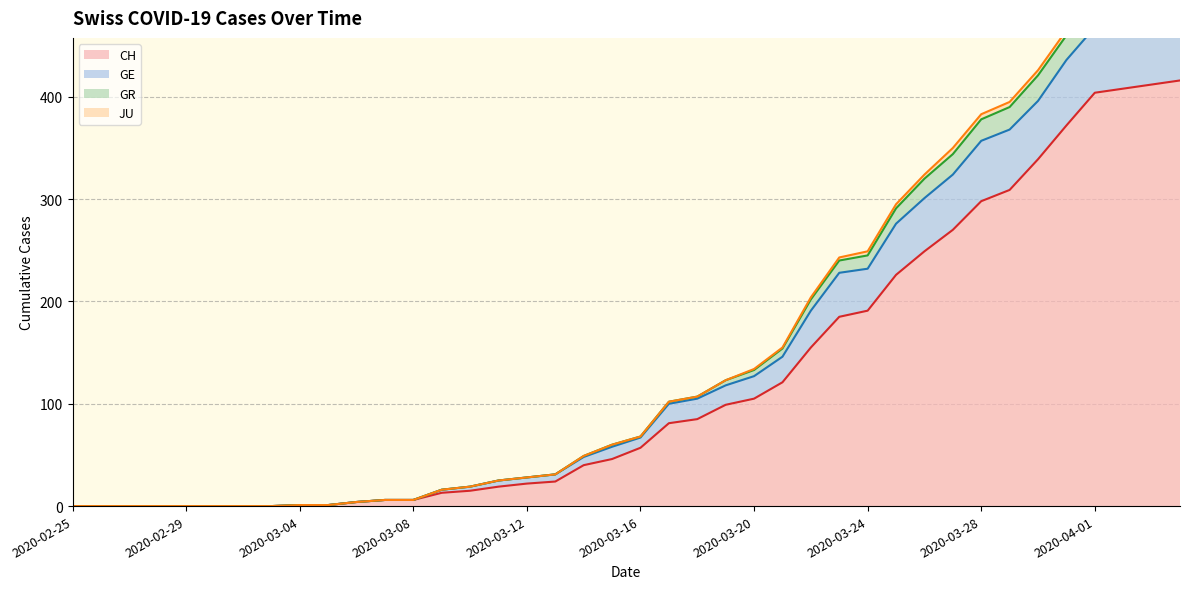

Is it true that CH equals -207 at 2020-02-29?

False